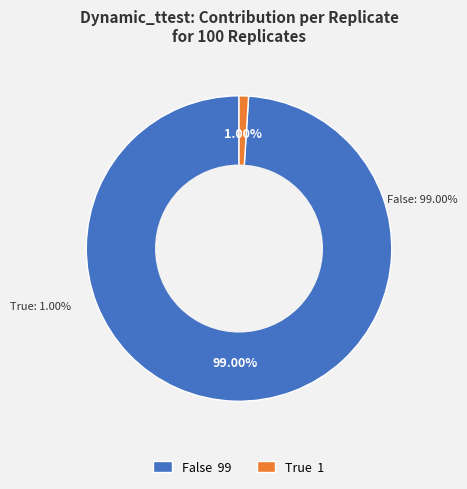

Which category has the biggest portion of the pie?

False